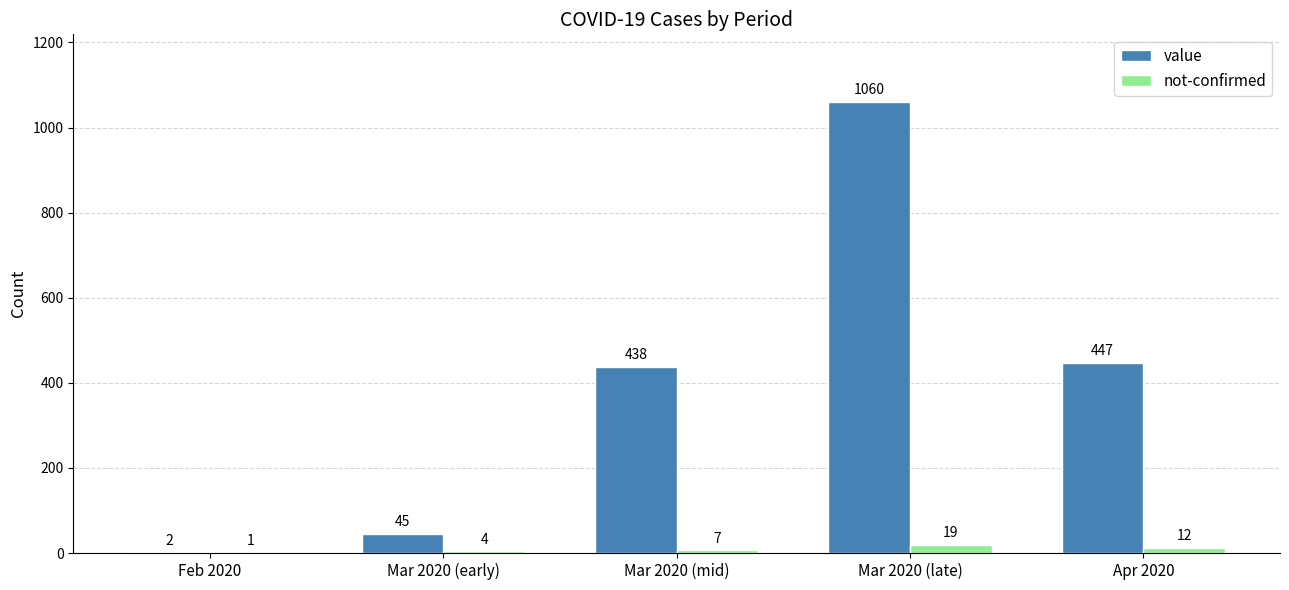

How many groups of bars are there?

5